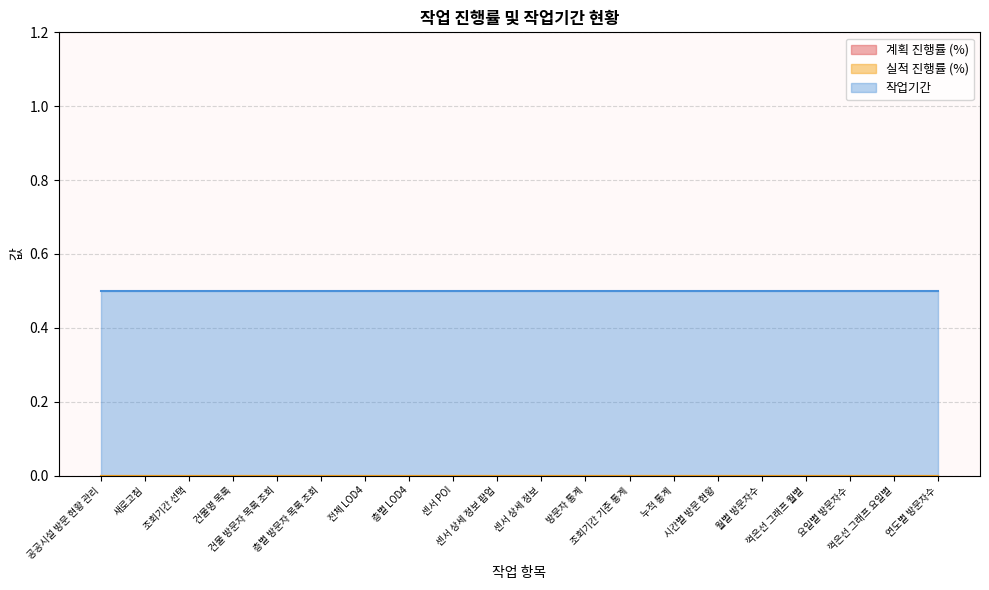

True or false: 작업기간 has a value of 0.5 at 센서 POI.

True